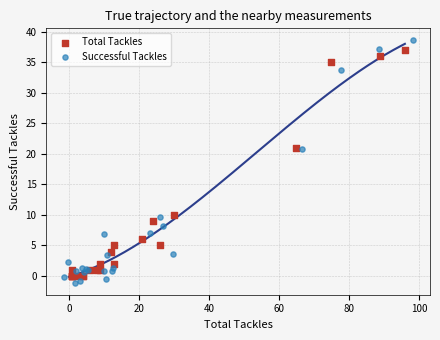

Which series has the largest Y range (max minus min)?

Successful Tackles